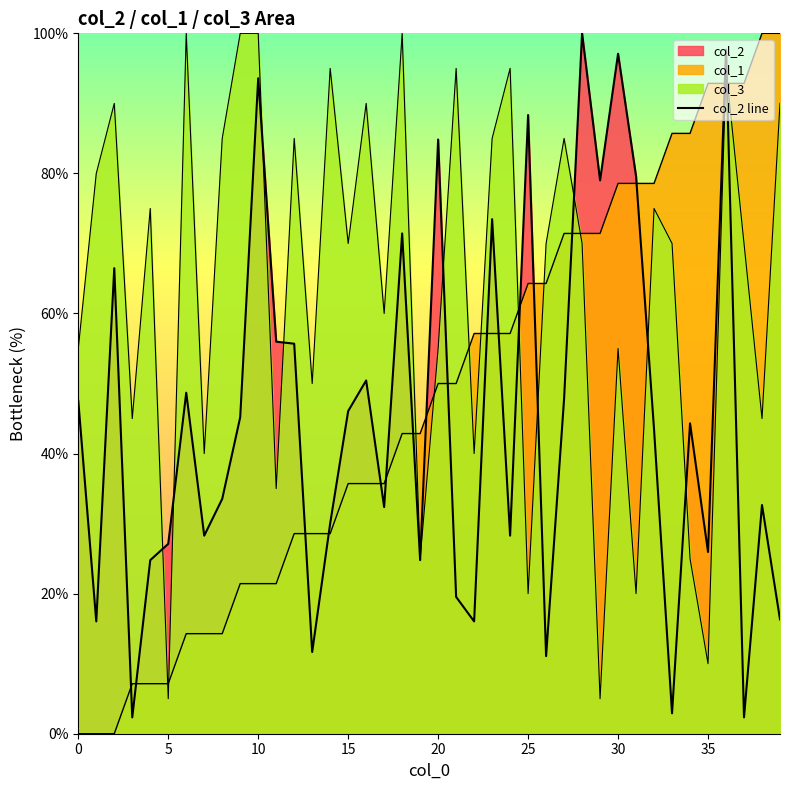

How many lines are shown in the chart?

3